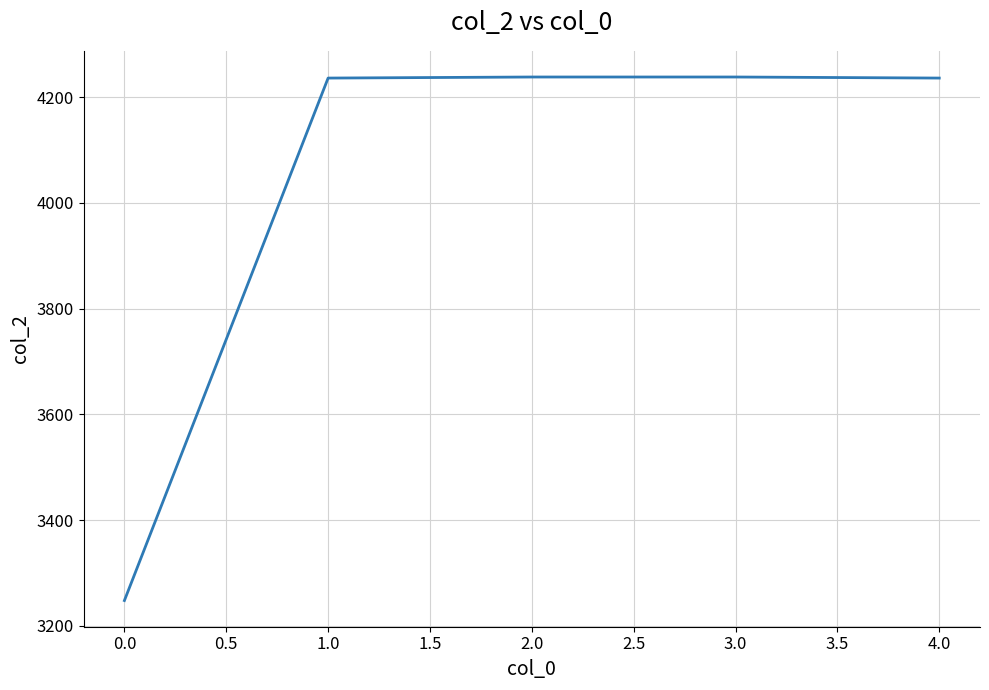

What is the approximate value at 0.0, to the nearest 50?

3250